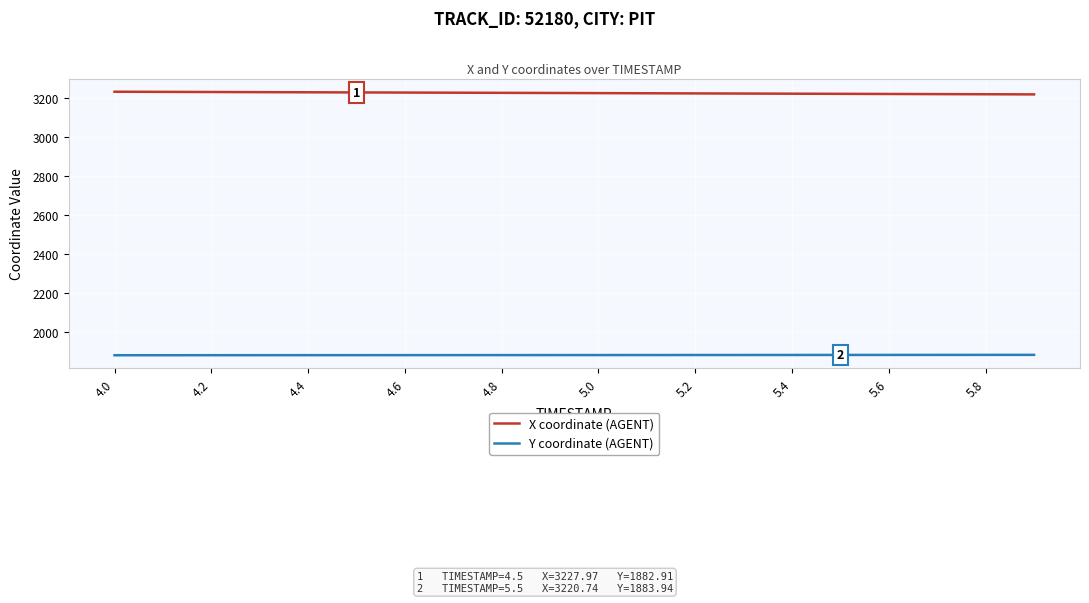

True or false: Y coordinate (AGENT) and X coordinate (AGENT) intersect in this chart.

False